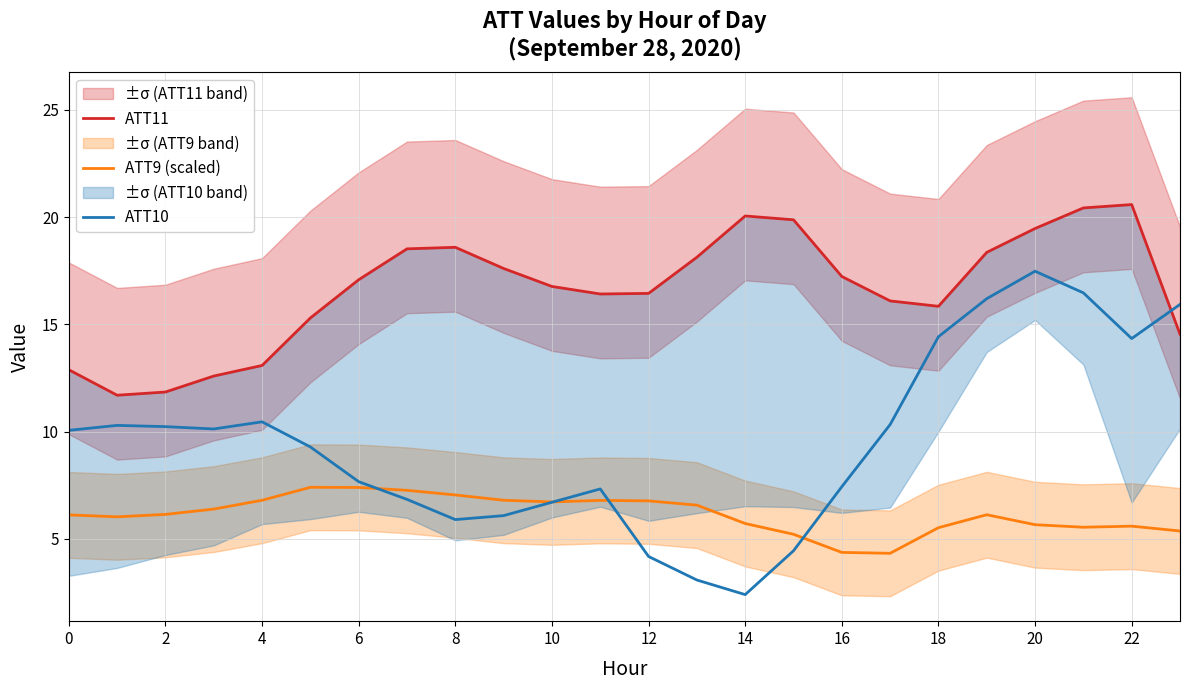

Reading right to left, what are all the values shown in this chart?

ATT11: 14.5	20.6	20.4	19.5	18.4	15.8	16.1	17.2	19.9	20.1	18.1	16.4	16.4	16.8	17.6	18.6	18.5	17.1	15.3	13.1	12.6	11.8	11.7	12.9
ATT9 (scaled): 5.4	5.6	5.5	5.7	6.1	5.5	4.3	4.4	5.2	5.7	6.6	6.8	6.8	6.7	6.8	7.1	7.3	7.4	7.4	6.8	6.4	6.1	6.0	6.1
ATT10: 15.9	14.3	16.5	17.5	16.2	14.4	10.3	7.4	4.4	2.4	3.1	4.2	7.3	6.7	6.1	5.9	6.8	7.7	9.3	10.5	10.1	10.2	10.3	10.1